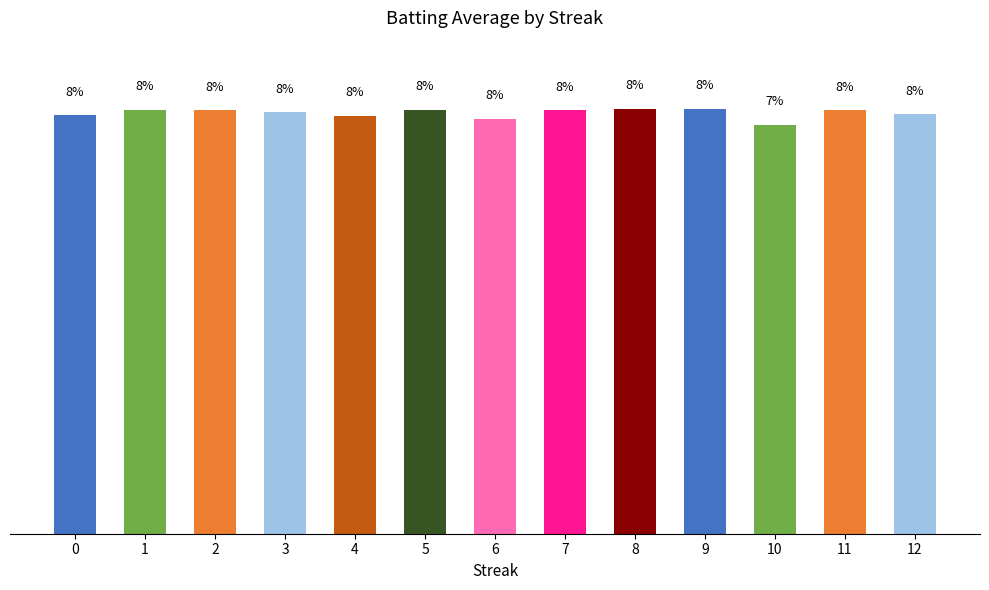

List the labels in order of value, largest first.

8, 9, 1, 5, 2, 7, 11, 3, 12, 0, 4, 6, 10